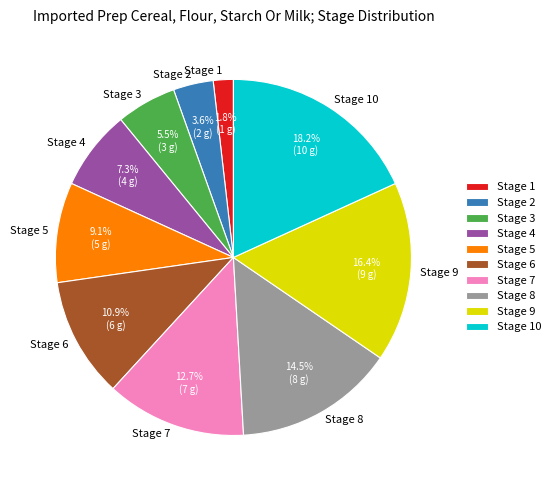

How much of the chart is everything except Stage 7?

87.3%